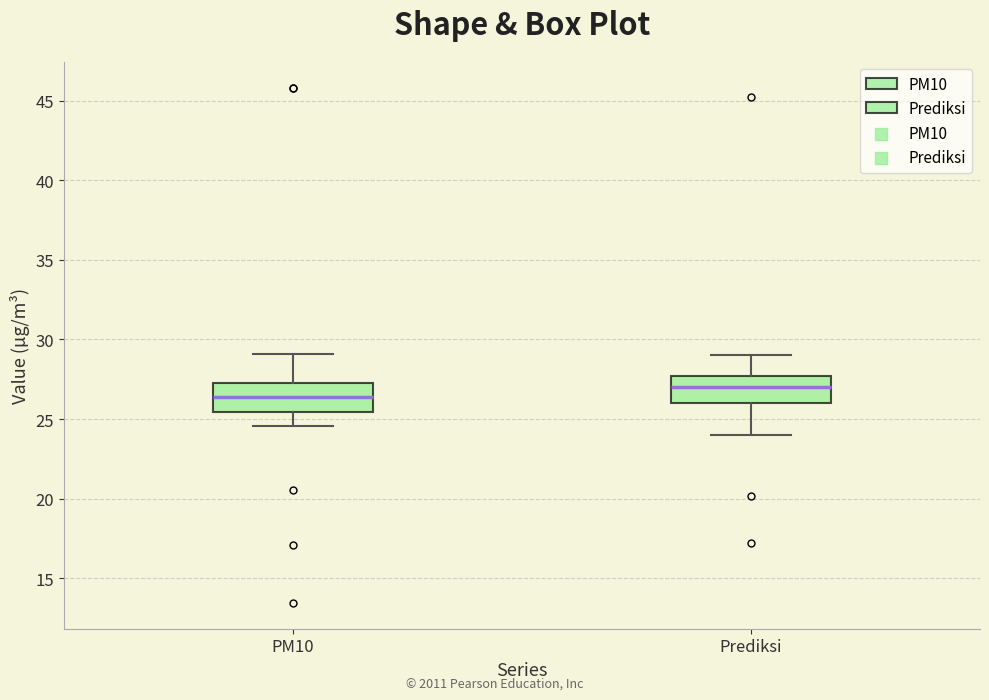

Which box has the lowest median line?

PM10